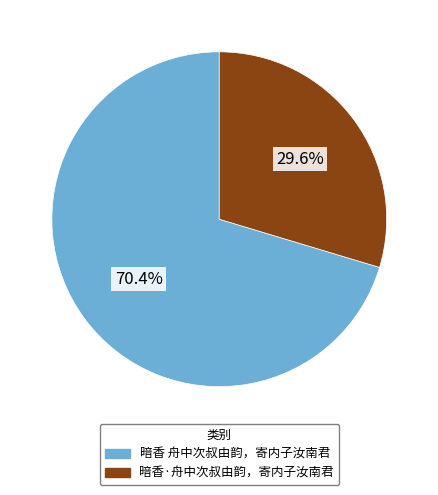

Approximately how many times larger is the value at 暗香·舟中次叔由韵，寄内子汝南君 compared to 暗香 舟中次叔由韵，寄内子汝南君?

0.4